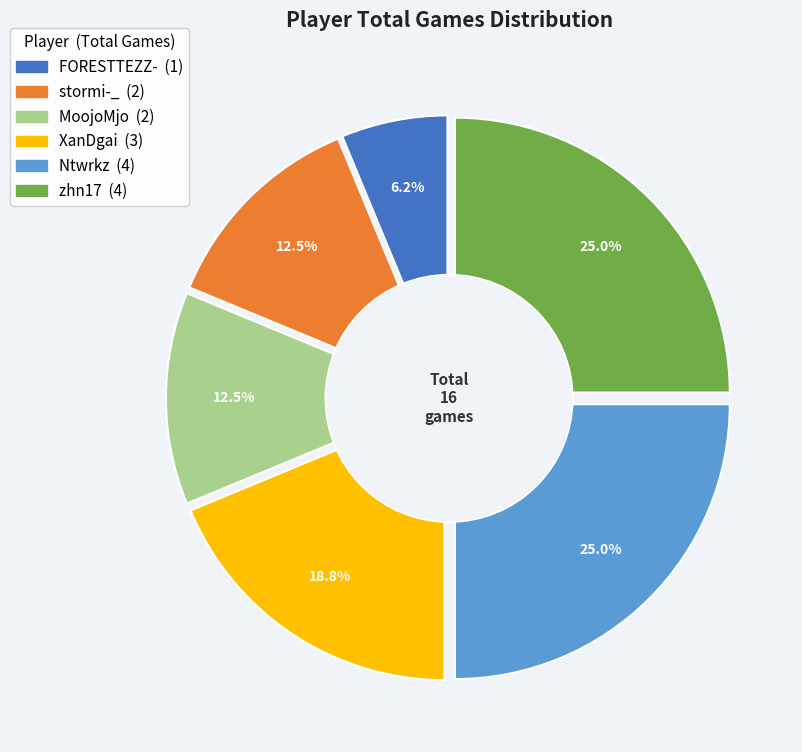

Which category has the smallest portion of the pie?

FORESTTEZZ-